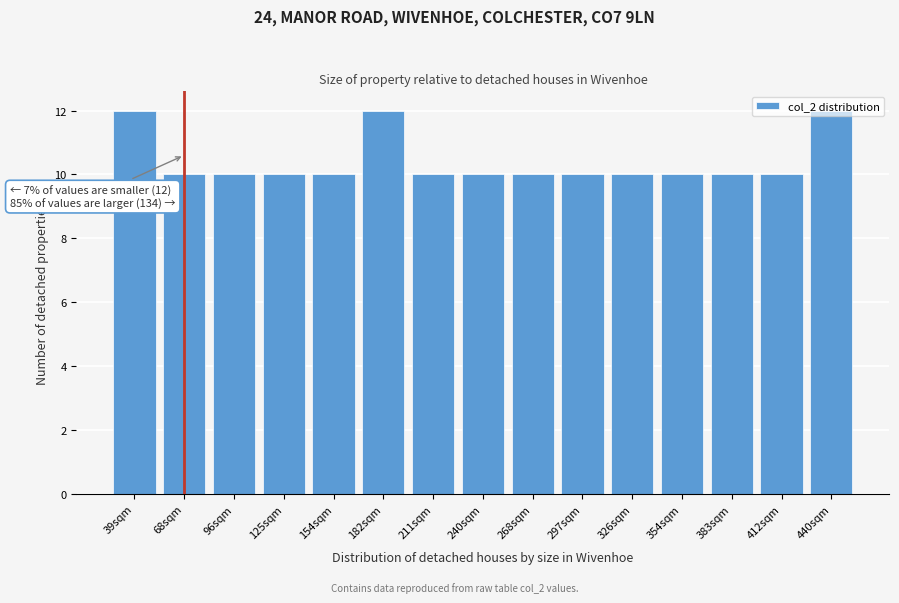

What is the smallest value displayed?

10